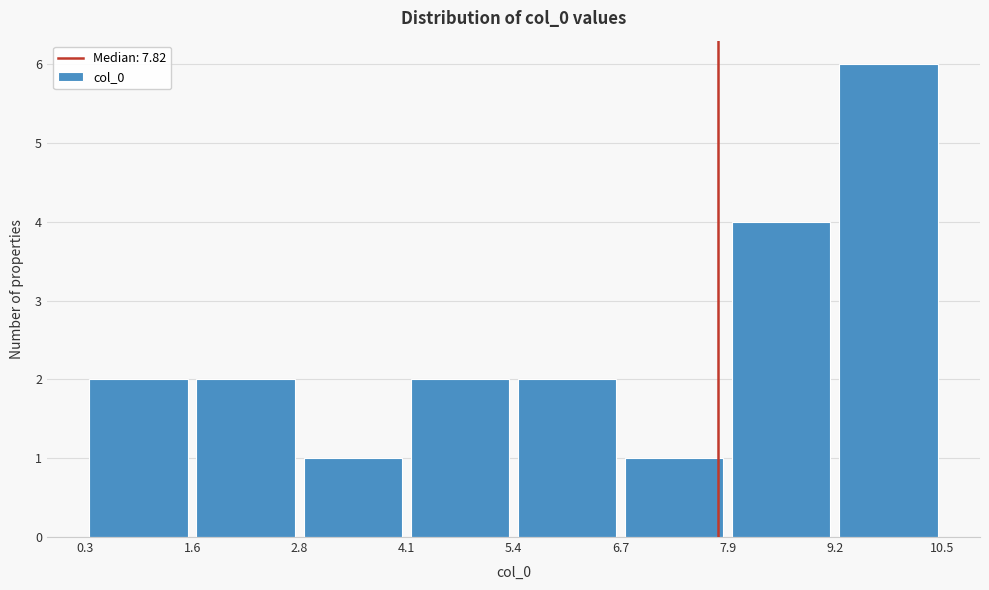

Over which range of the x-axis is the bar tallest?

9.2 to 10.5